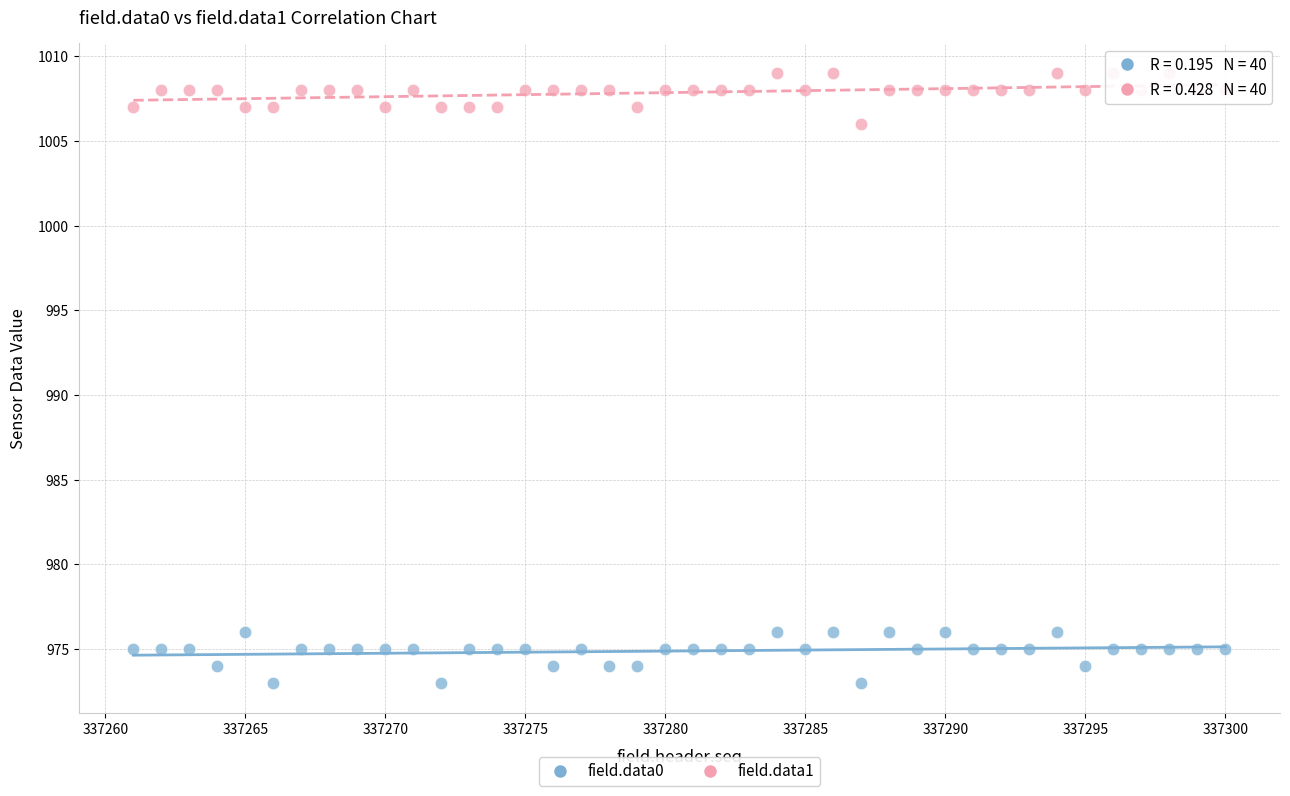

What are all the series names shown in the legend?

field.data0, field.data1